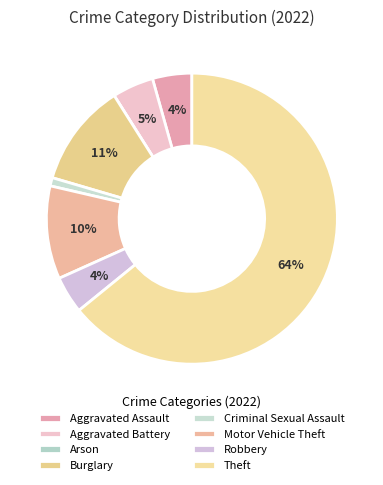

Count the number of slices in the pie.

8